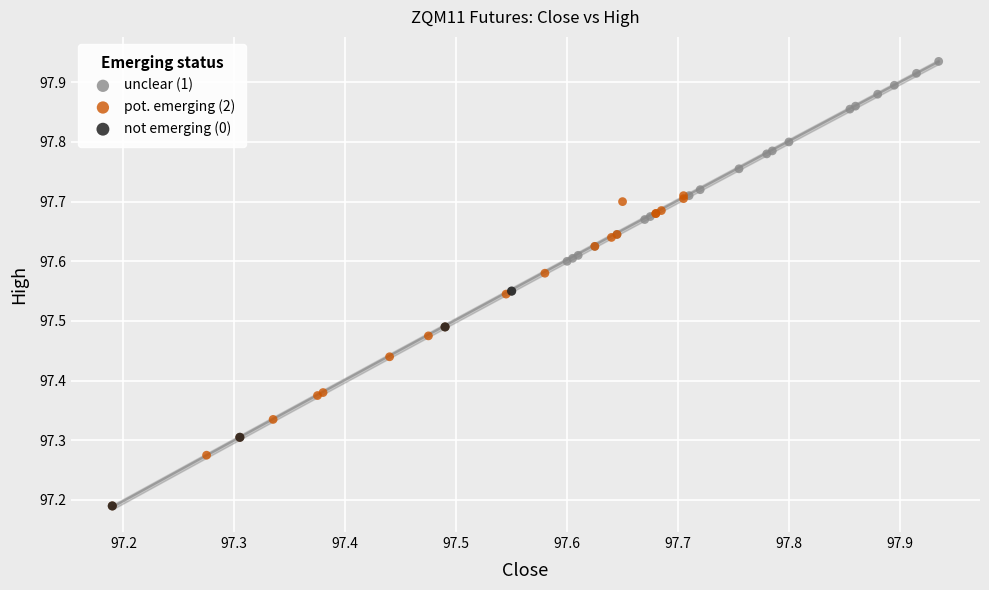

Which series contains the highest Y value?

unclear (1)